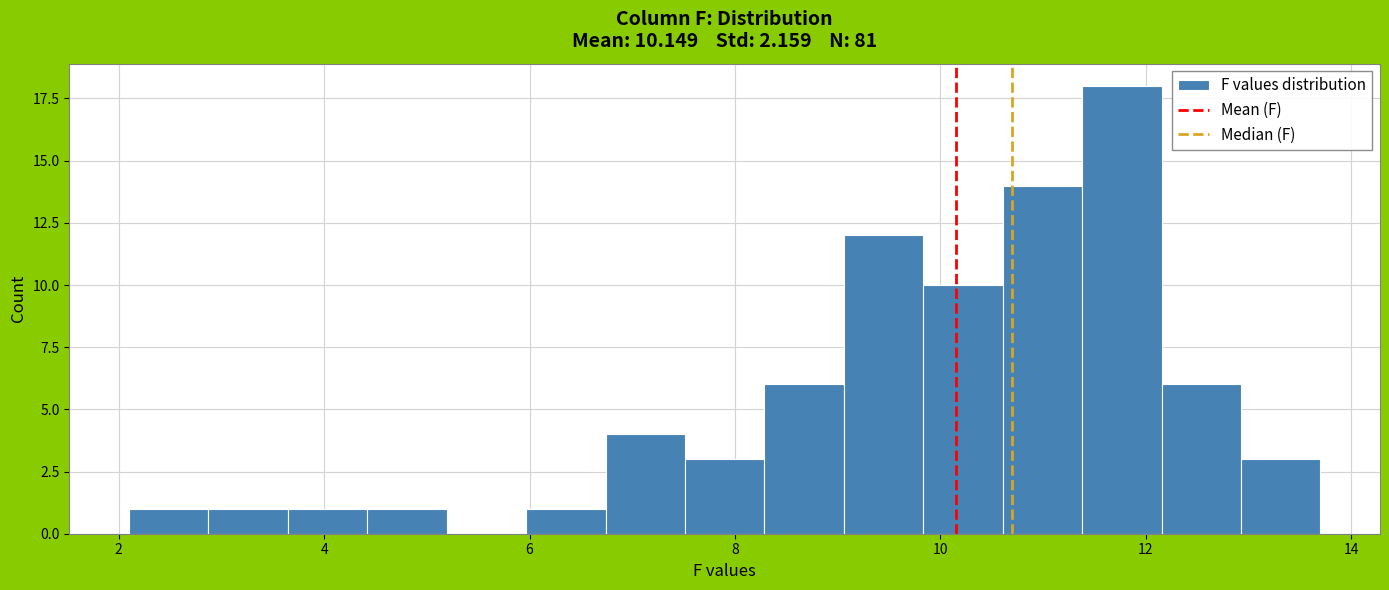

Read against the x-axis, roughly where is the centre of the tallest bar?

11.8